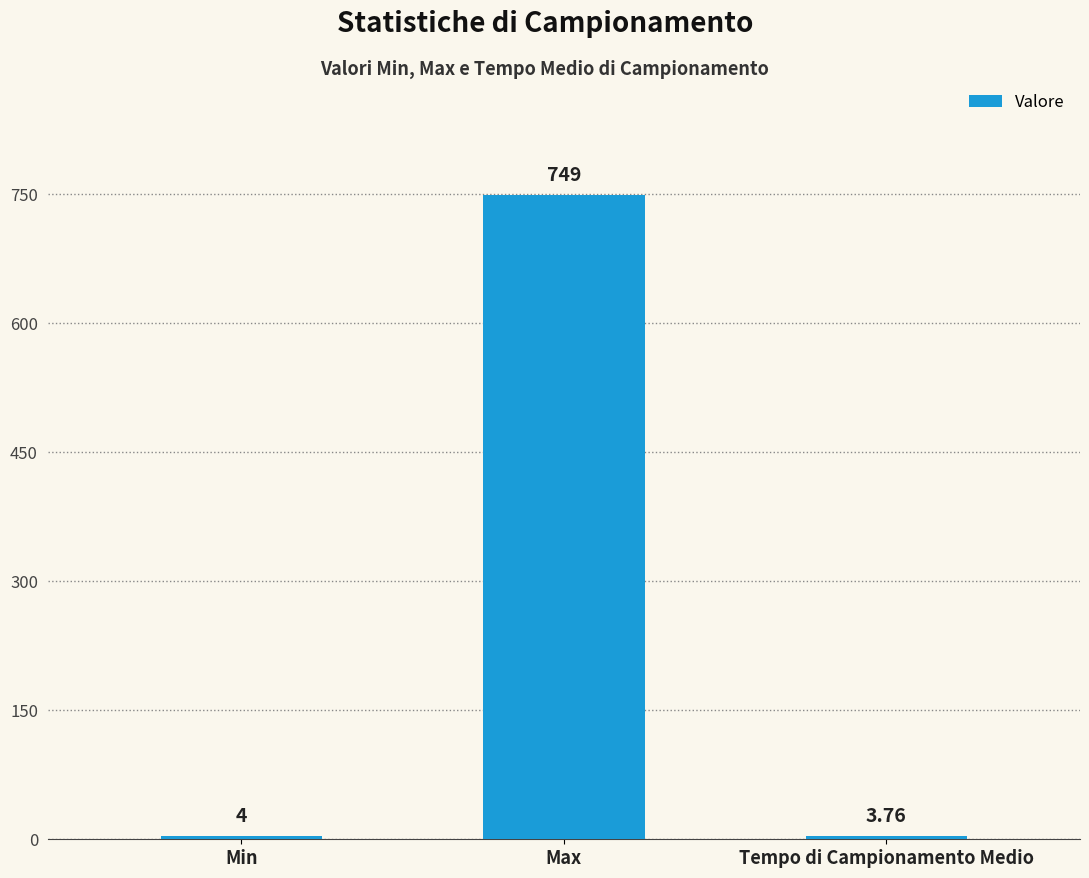

List the labels in order of value, largest first.

Max, Min, Tempo di Campionamento Medio